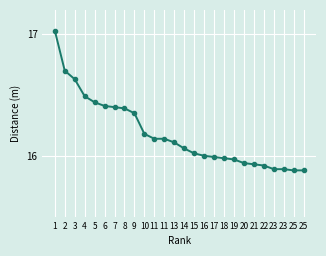

Is this an area chart (filled region under the line)?

No